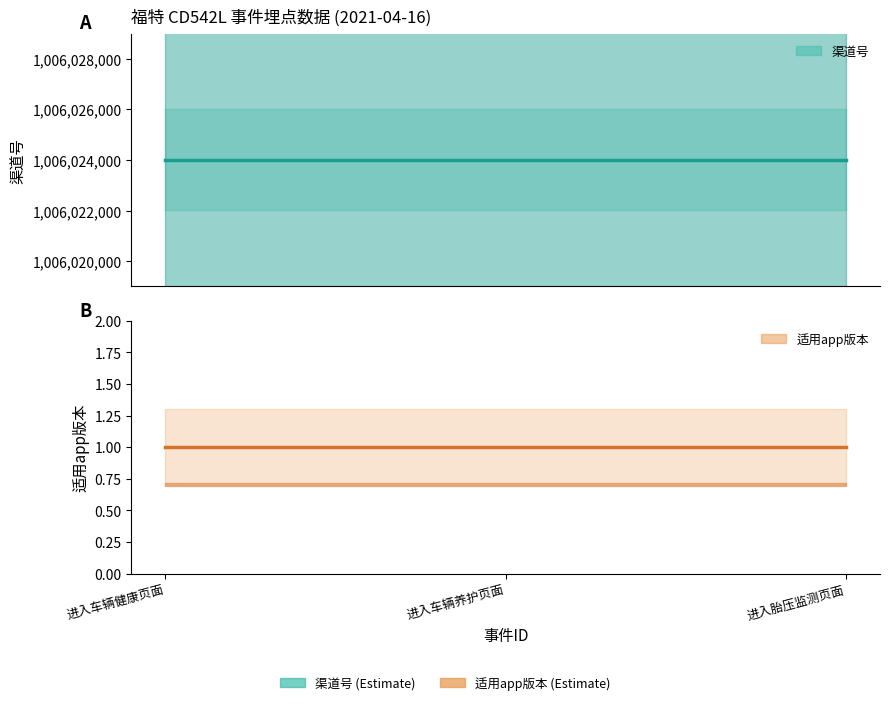

How many distinct data groups are displayed?

2